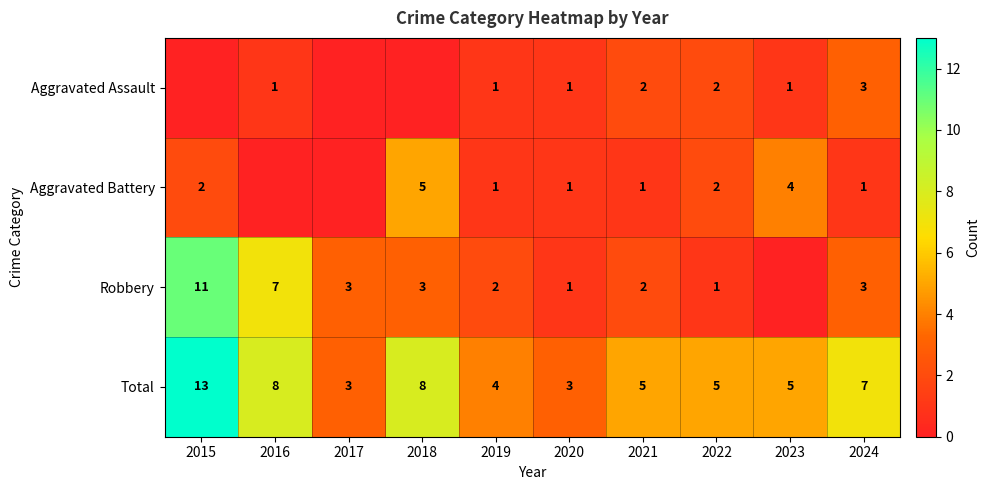

What is the average value of the Total series?

6